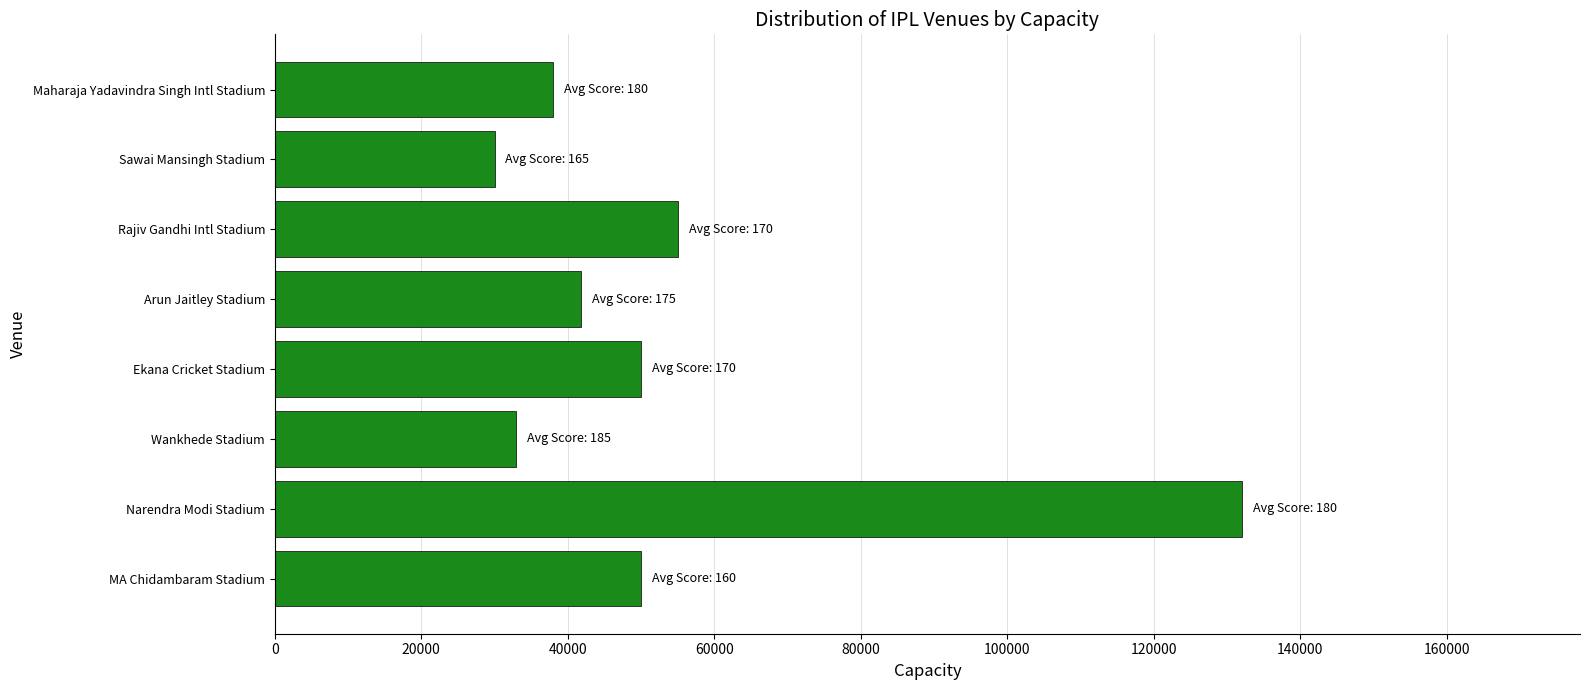

What is the smallest value displayed?

30000